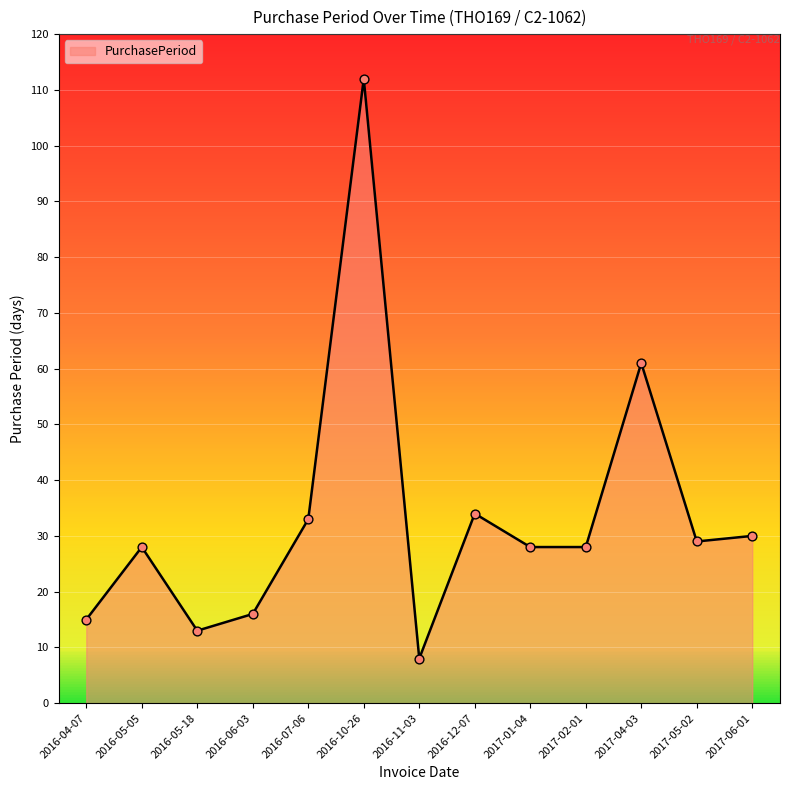

What is the ratio of the value at 2016-05-05 to the value at 2016-07-06?

0.8